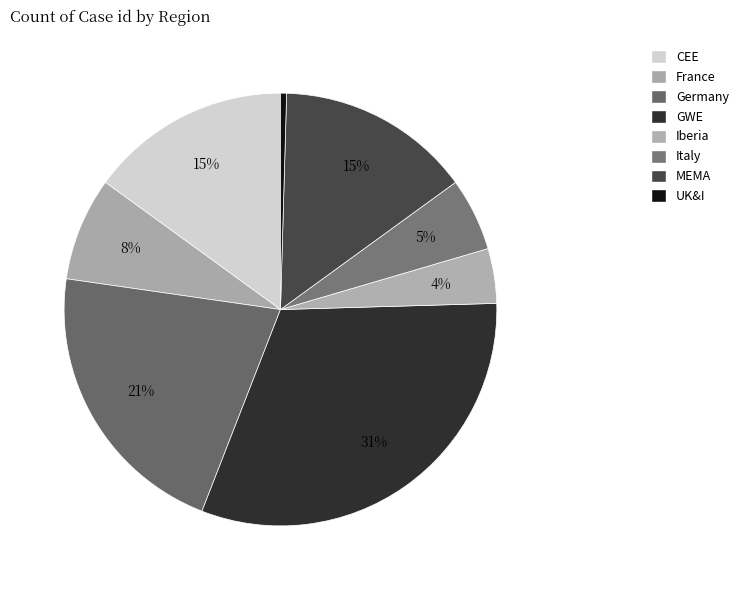

Does GWE account for over 50% of the chart?

No